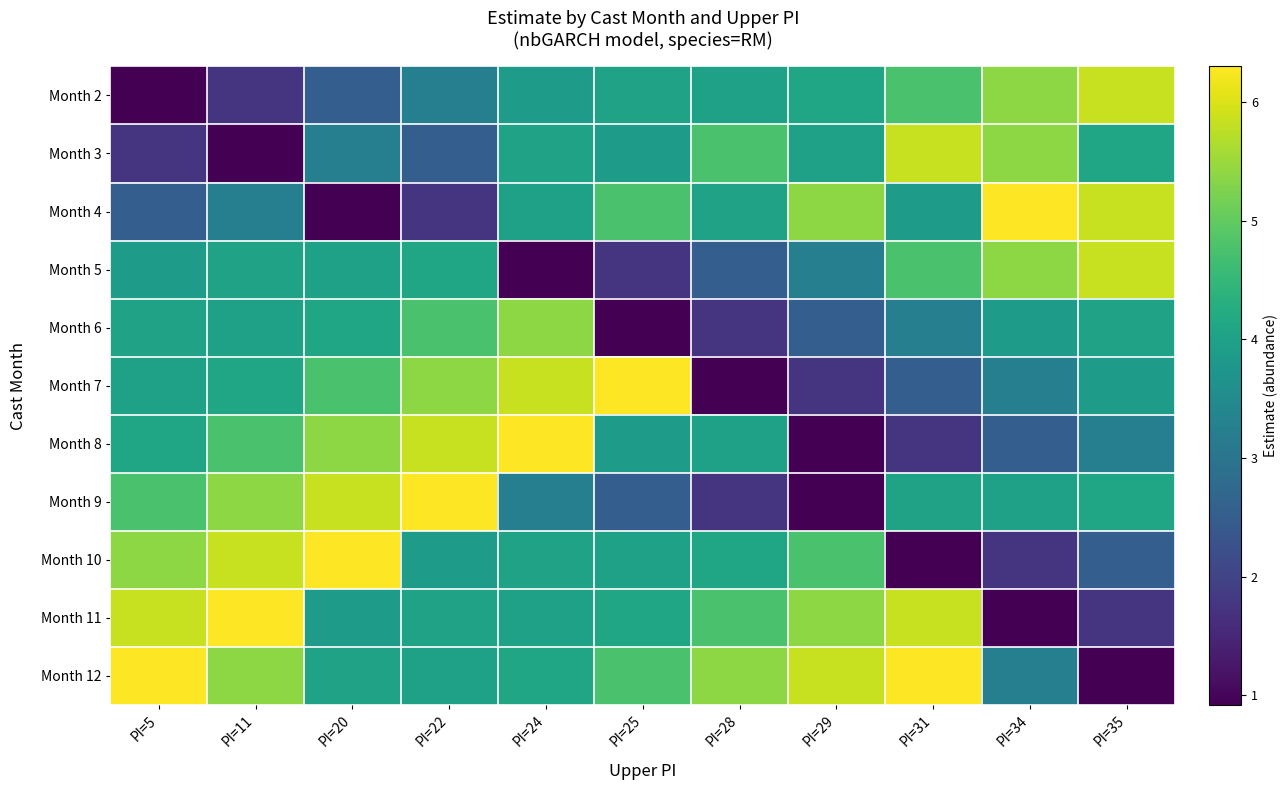

Between PI=25 and PI=22, which is larger?

PI=25